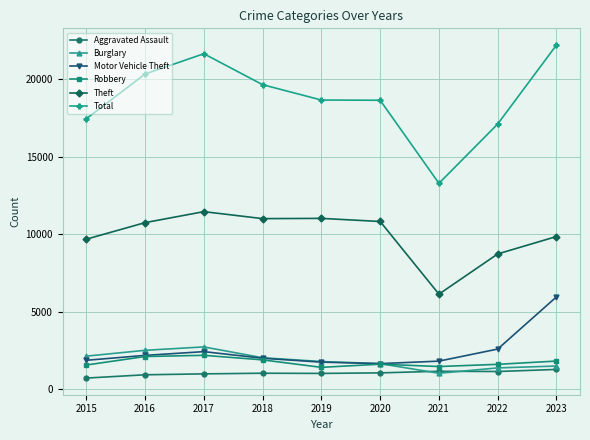

What is the value of the Aggravated Assault point at the 7th from the left?

1151